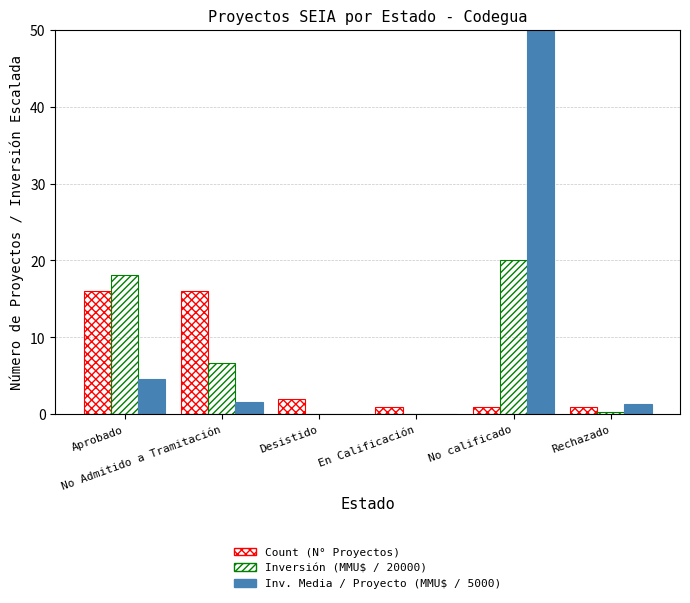

What is the difference between the highest and lowest values at No Admitido a Tramitación?

14.3